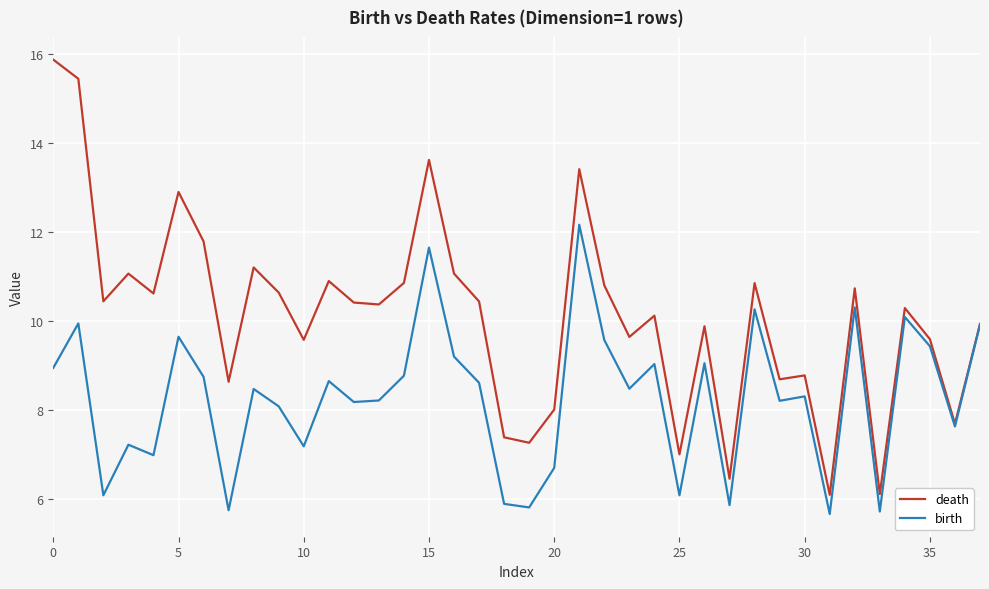

Which series has the widest spread of values?

death